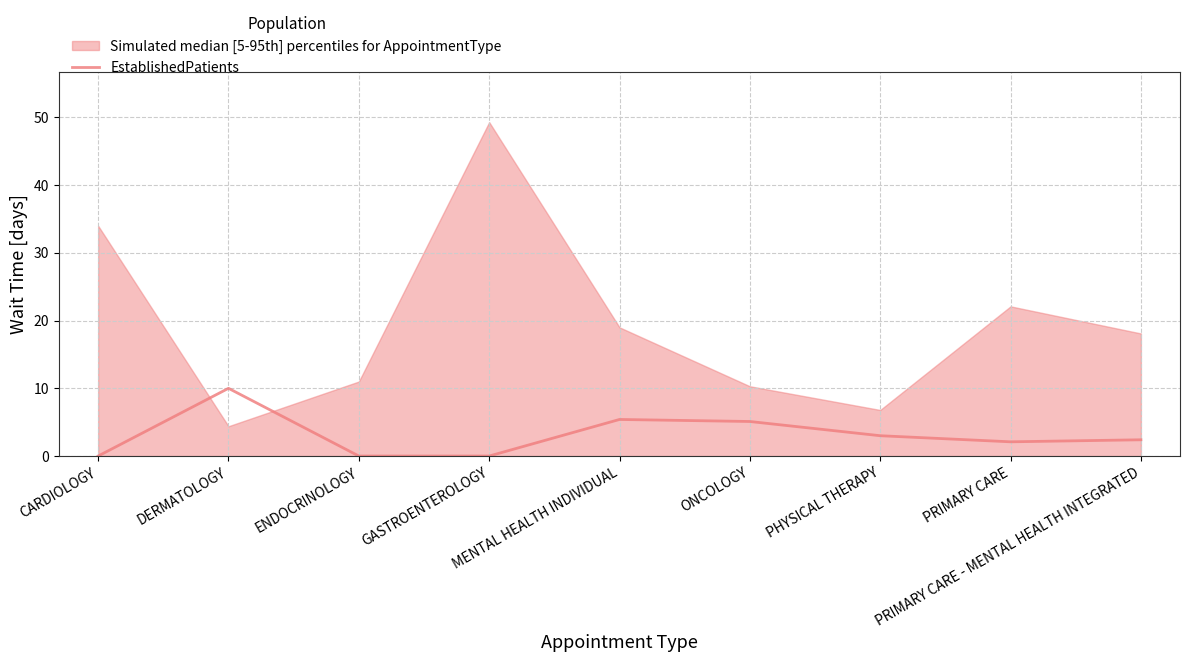

Rank the categories by value from highest to lowest.

DERMATOLOGY, MENTAL HEALTH INDIVIDUAL, ONCOLOGY, PHYSICAL THERAPY, PRIMARY CARE - MENTAL HEALTH INTEGRATED, PRIMARY CARE, CARDIOLOGY, ENDOCRINOLOGY, GASTROENTEROLOGY